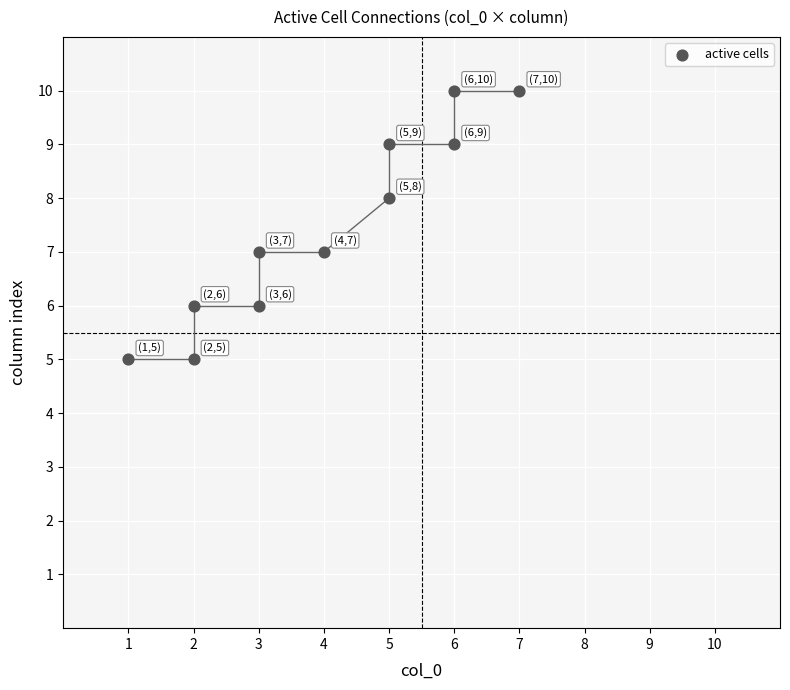

What is the range of X values (max minus min)?

6